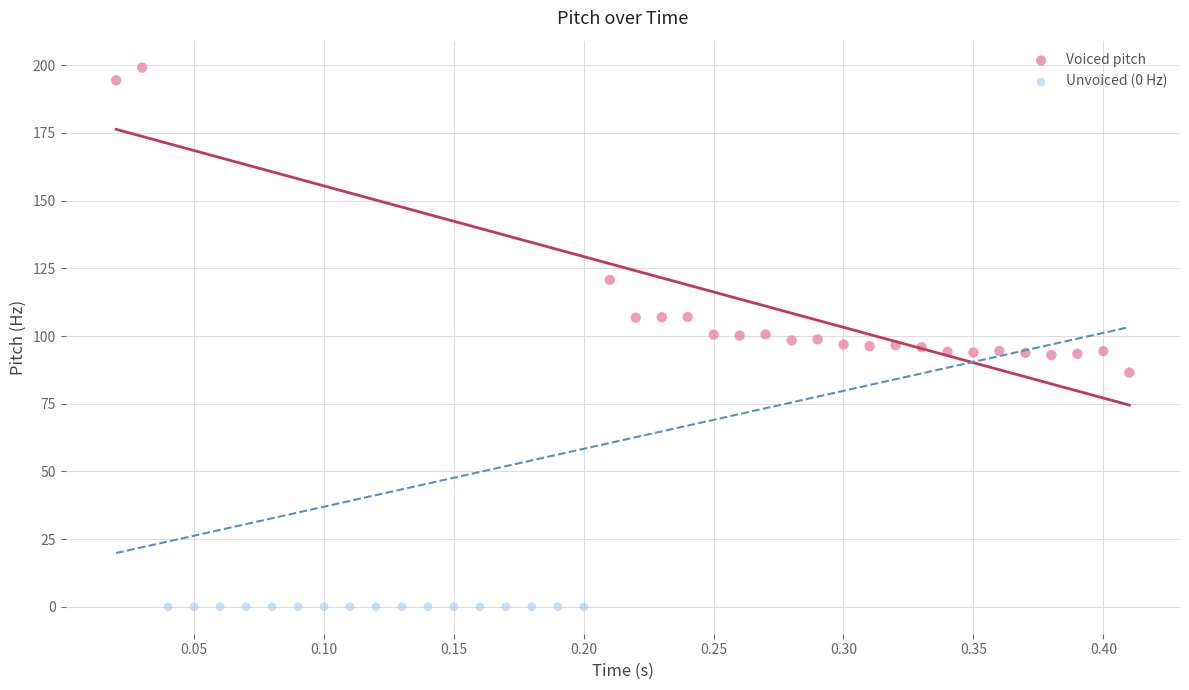

Which series contains the highest Y value?

Voiced pitch